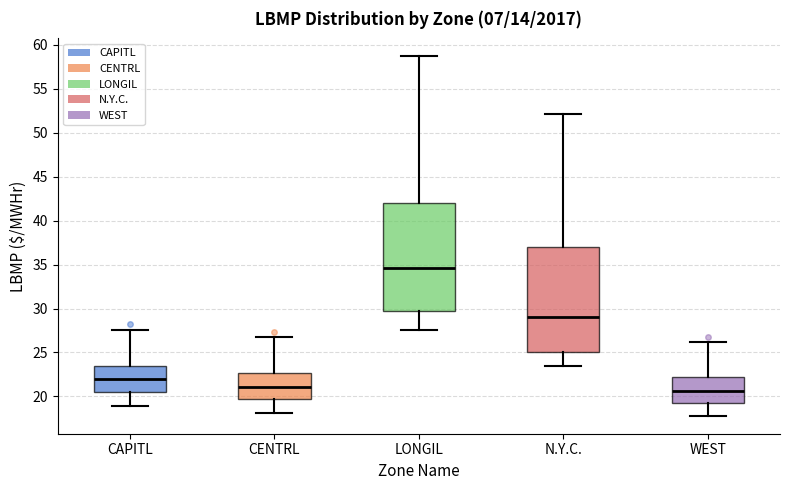

Where is the upper edge of the box for WEST on the y-axis? The values are not printed on the chart, so give them approximately, as read against the axis.

22.5